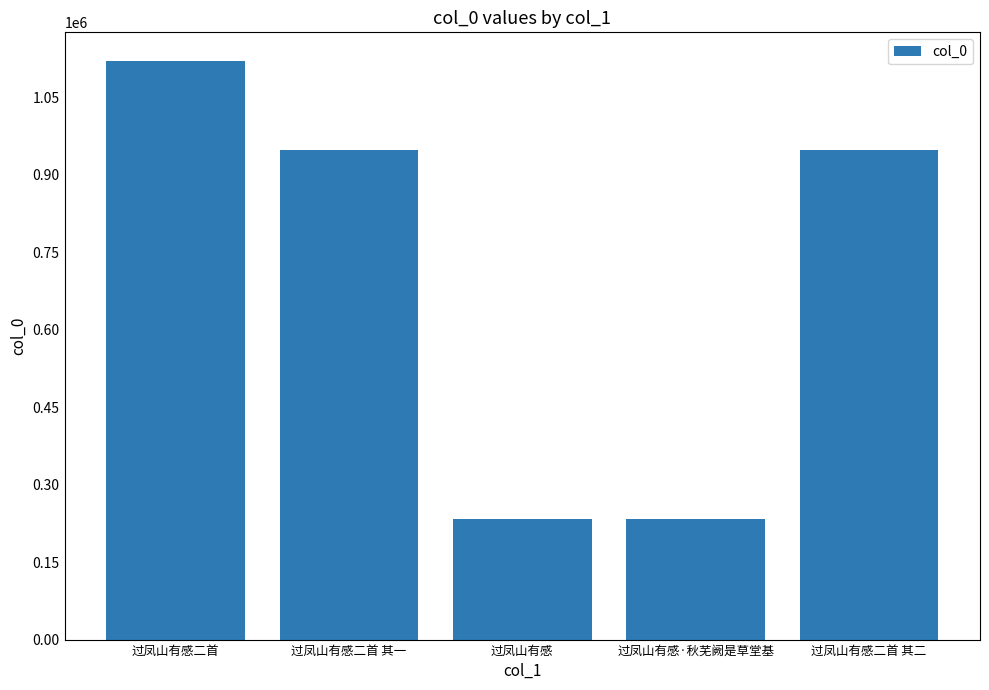

What is the ratio of the value at 过凤山有感二首 to the value at 过凤山有感·秋芜阙是草堂基?

4.8